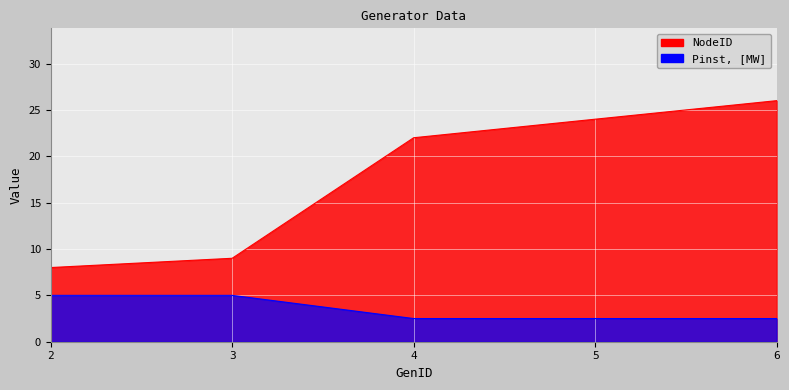

Count the Pinst, [MW] values in the range 2 to 5.

5